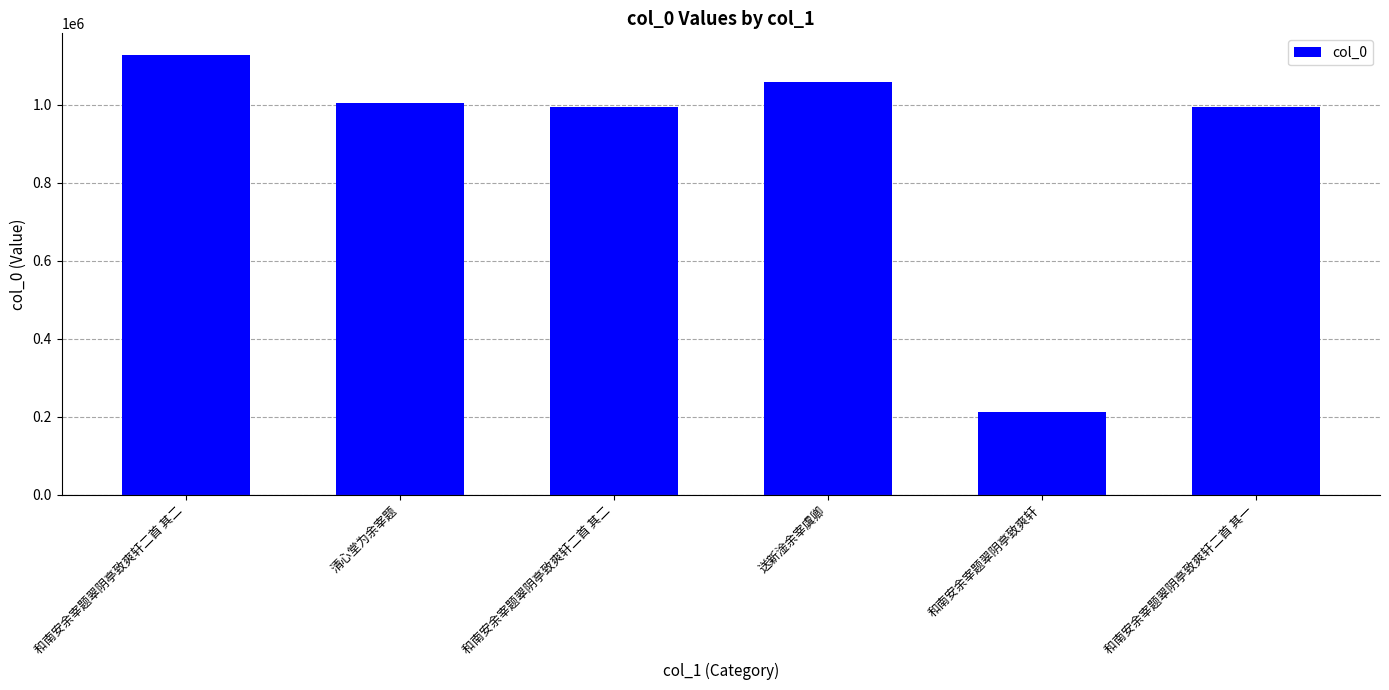

How many bars are there in total?

6